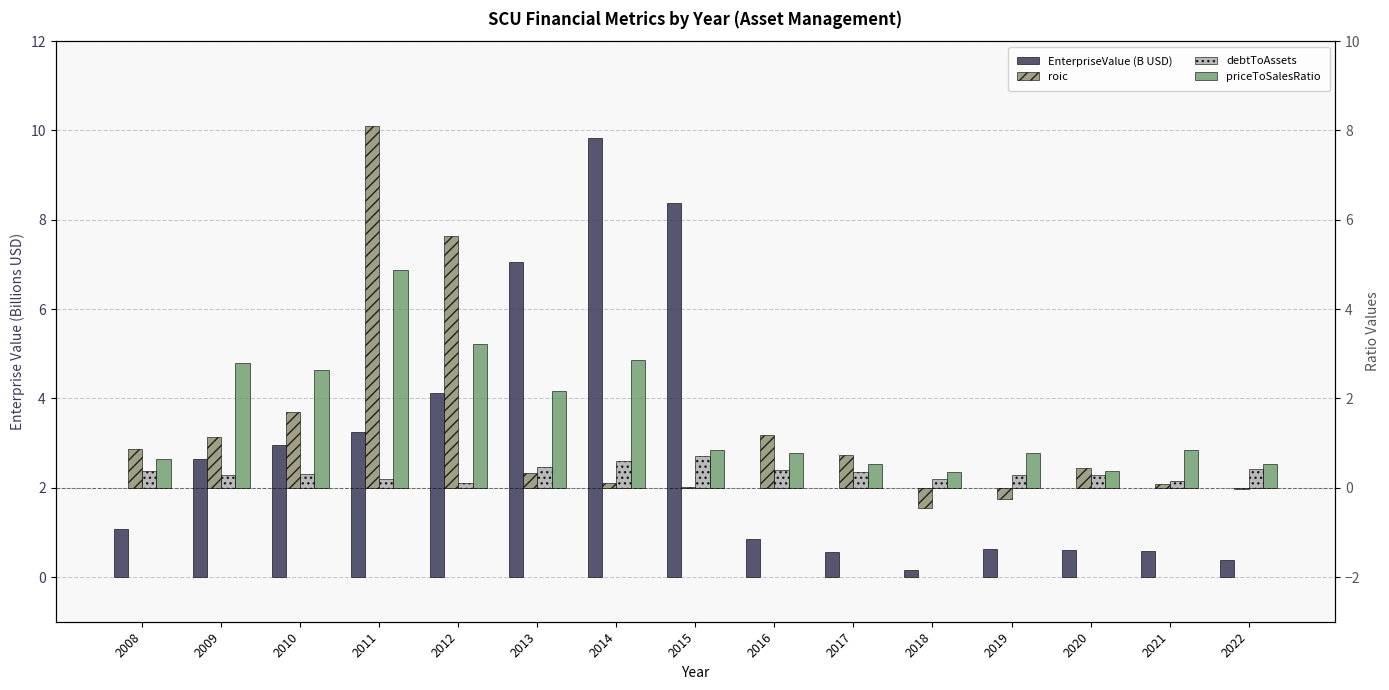

At which label does roic reach its minimum?

2018